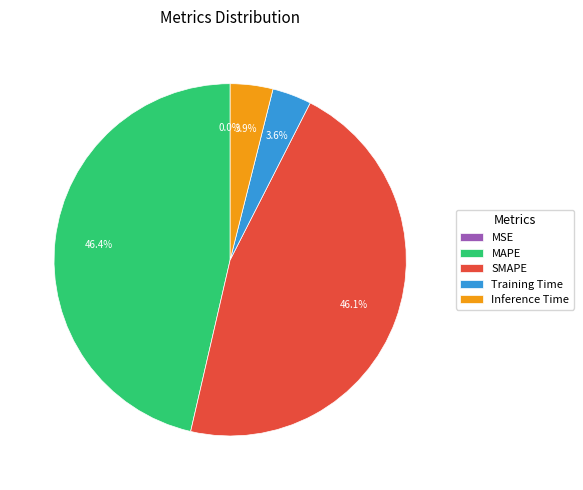

What percentage do MAPE and Training Time together represent?

50.0%